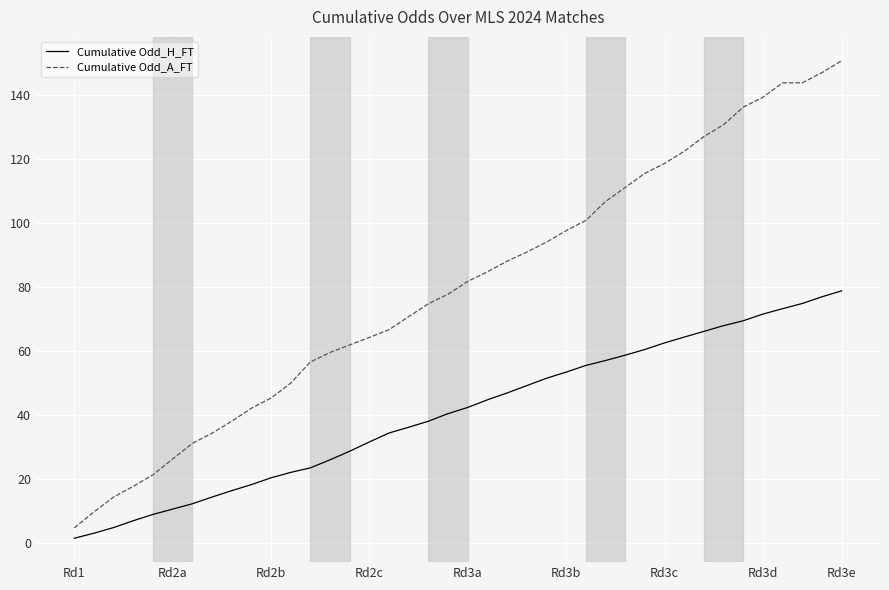

What are all the series names shown in the legend?

Cumulative Odd_H_FT, Cumulative Odd_A_FT